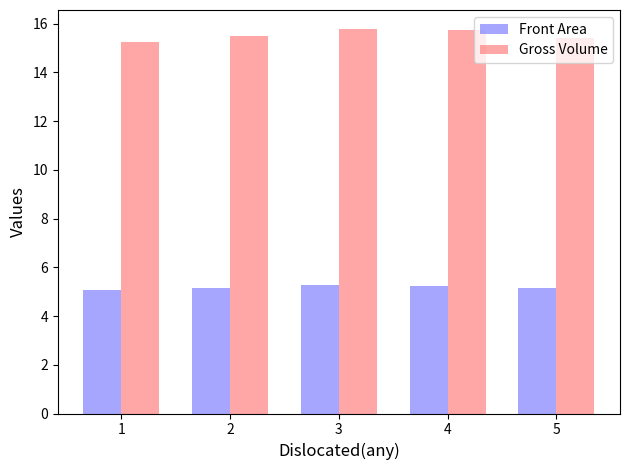

What is the lowest value of the Front Area series?

5.1